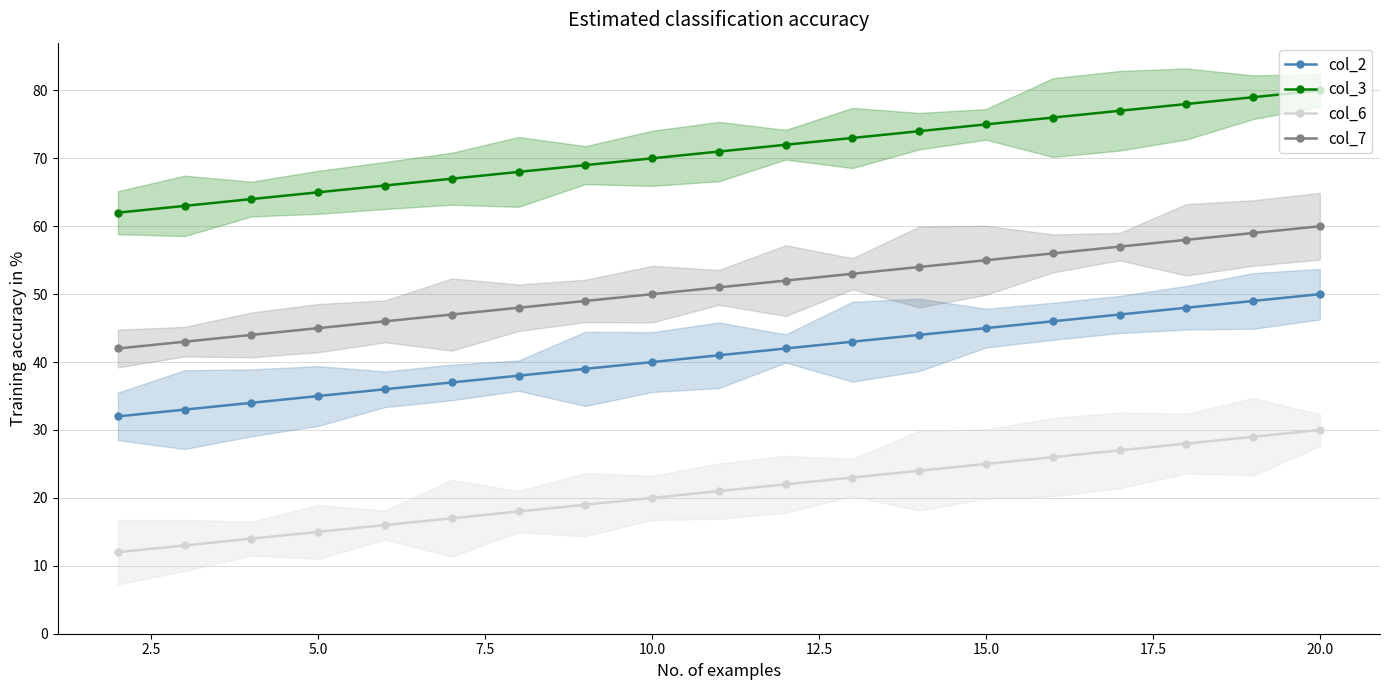

What is the maximum value for col_6?

30